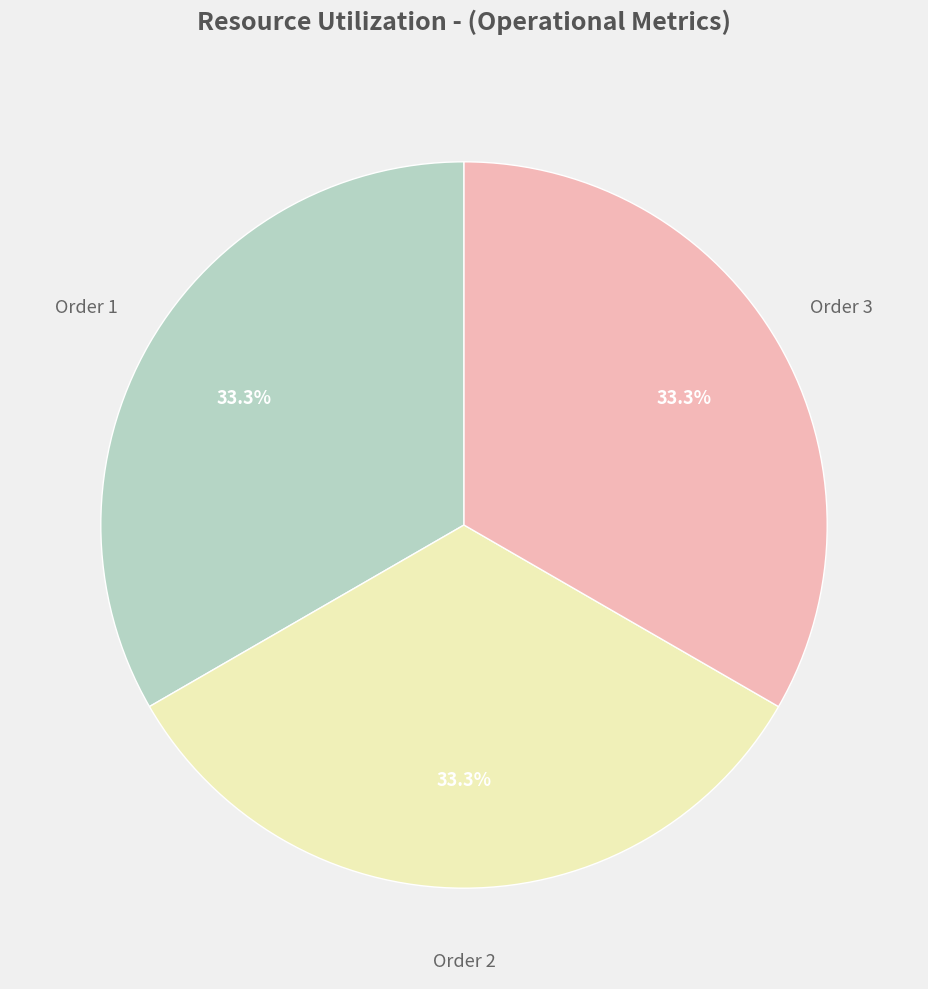

How many slices are in this pie chart?

3